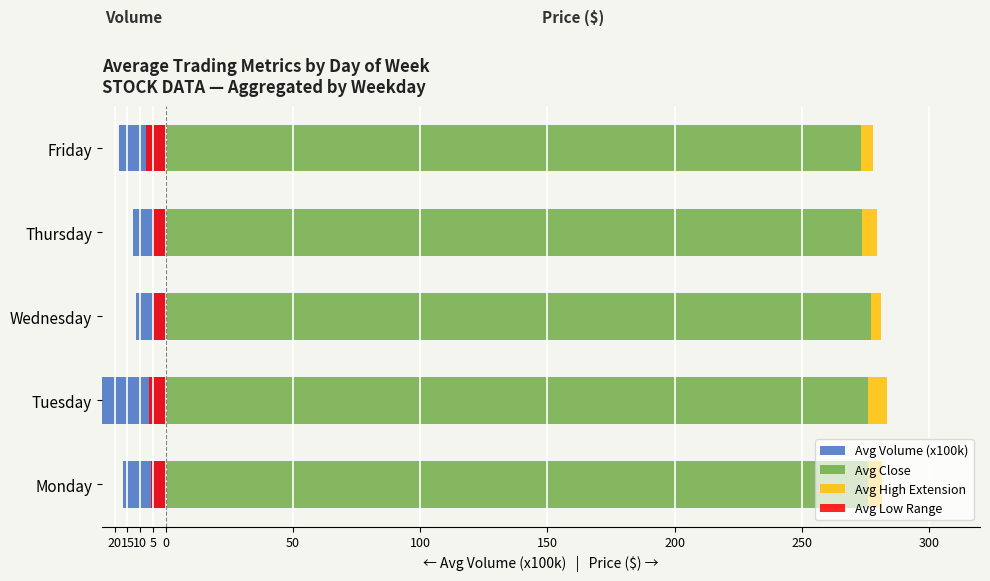

What is the sum of the Avg High Extension values at Tuesday and Friday?

12.0